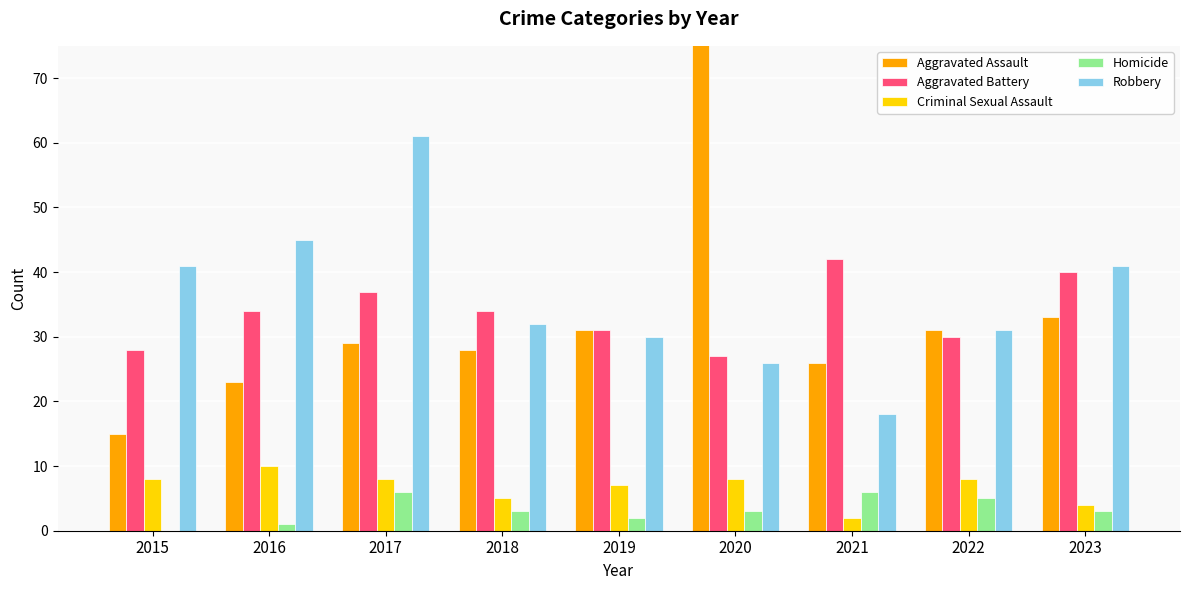

Does the chart contain any negative values?

No